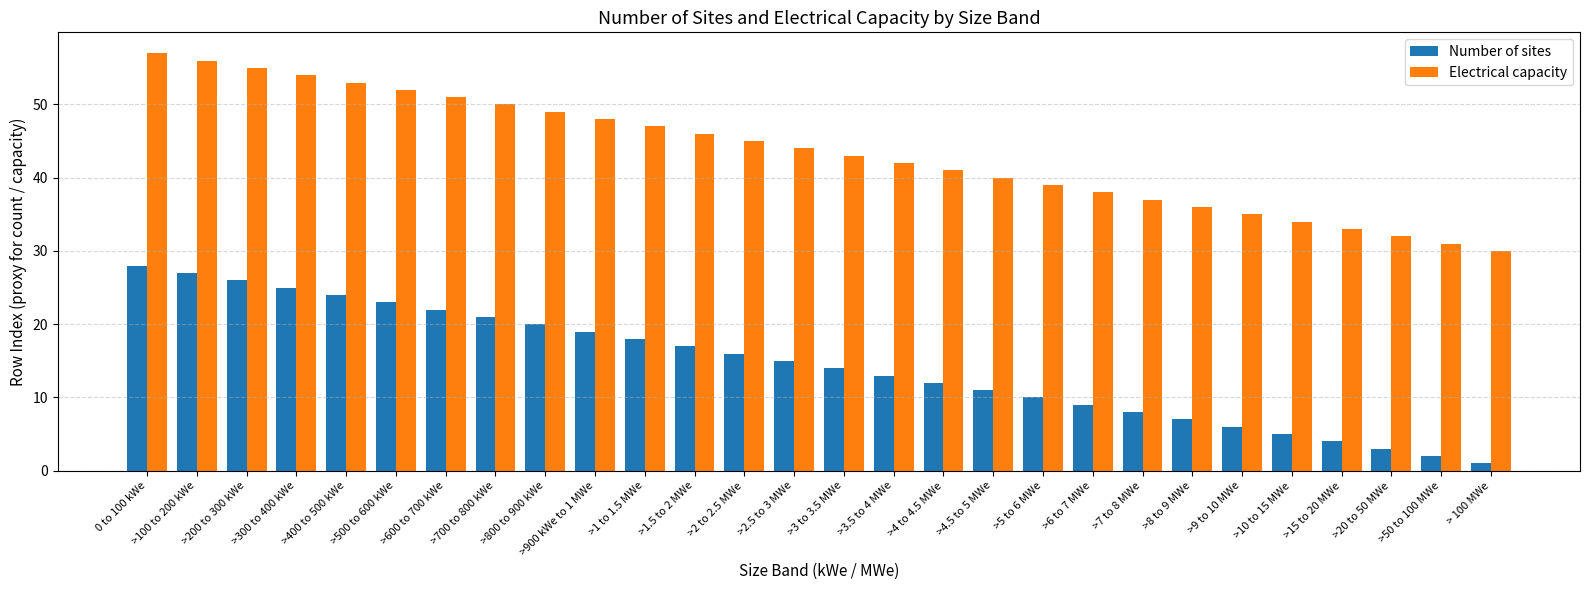

The value of Electrical capacity at >400 to 500 kWe is 53. True or false?

True